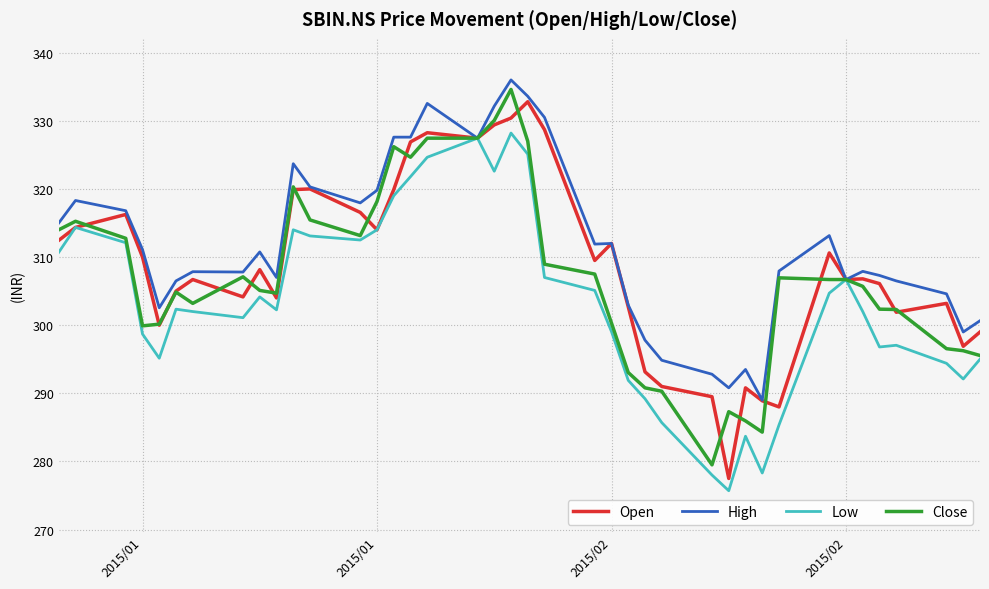

Which series has the largest total across all categories?

High